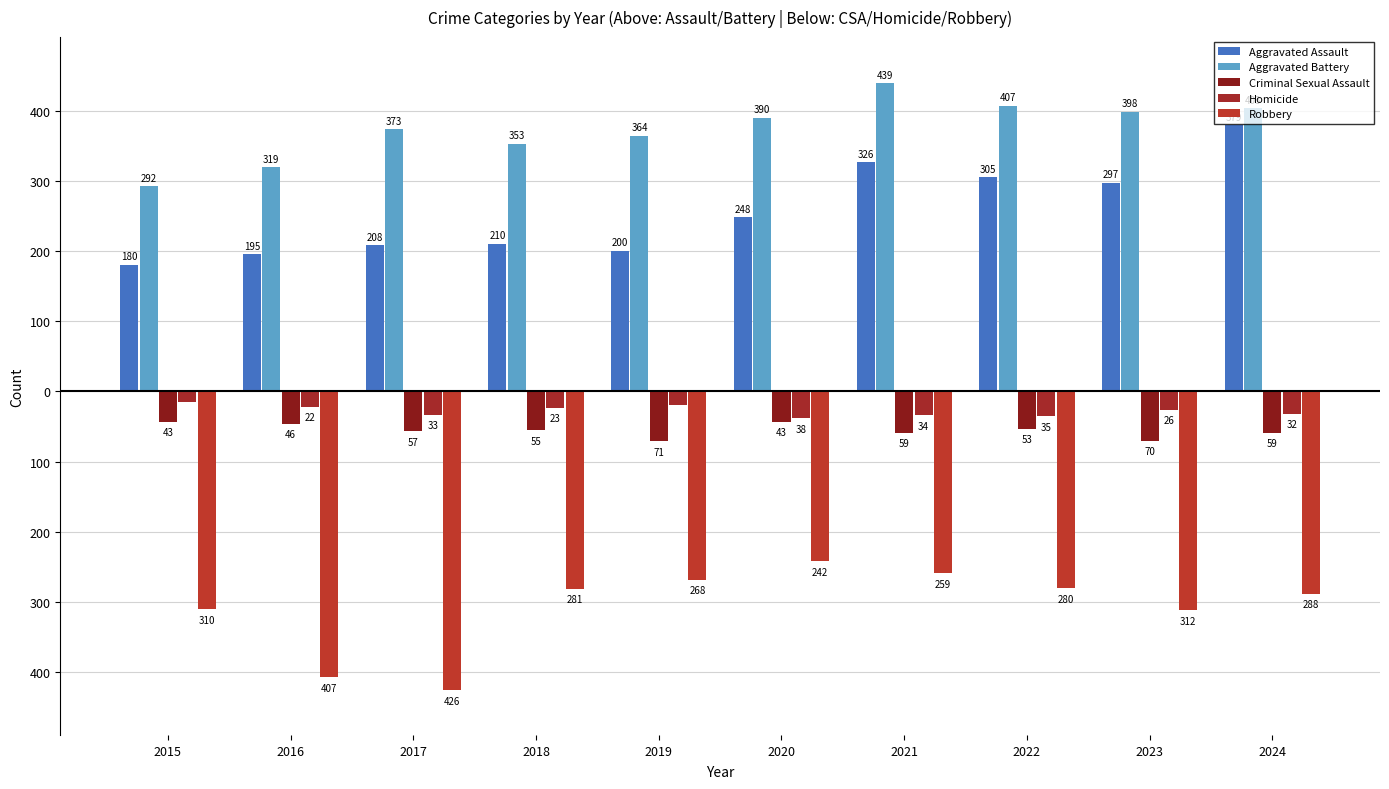

Is the value of Aggravated Battery at 2023 greater than the value of Homicide at 2020?

Yes